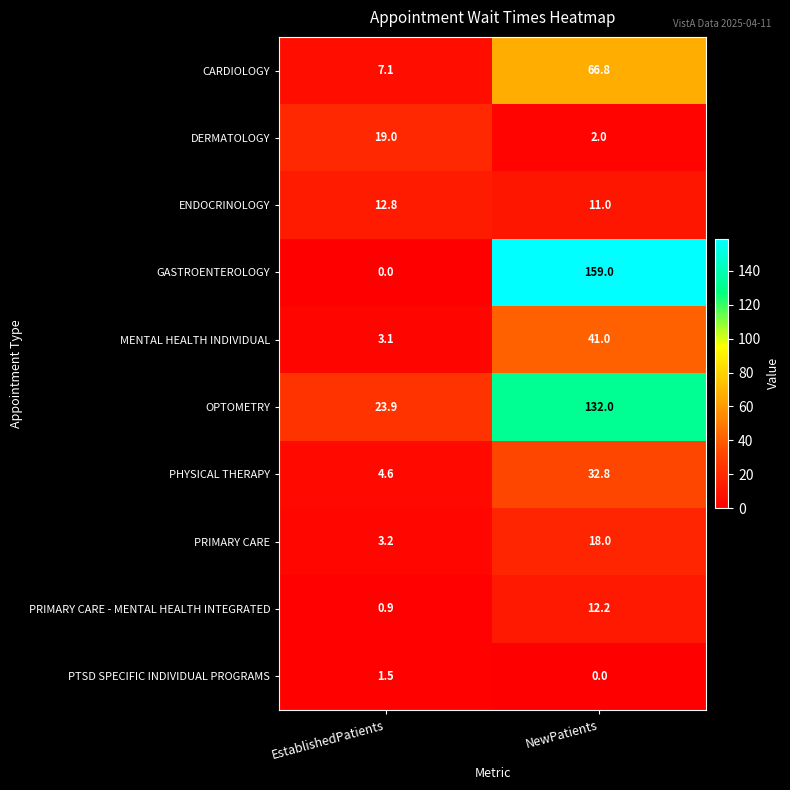

Is the value of OPTOMETRY at EstablishedPatients greater than the value of GASTROENTEROLOGY at NewPatients?

No